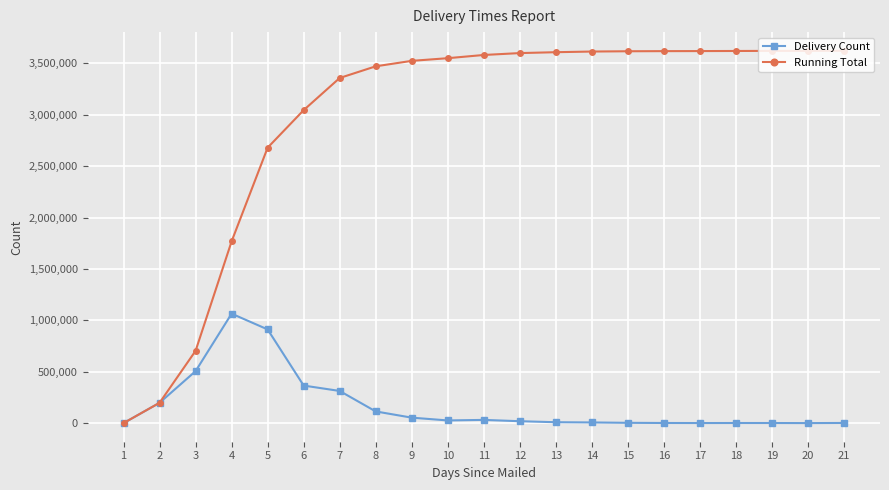

Rank the series by their average value, from lowest to highest.

Delivery Count, Running Total